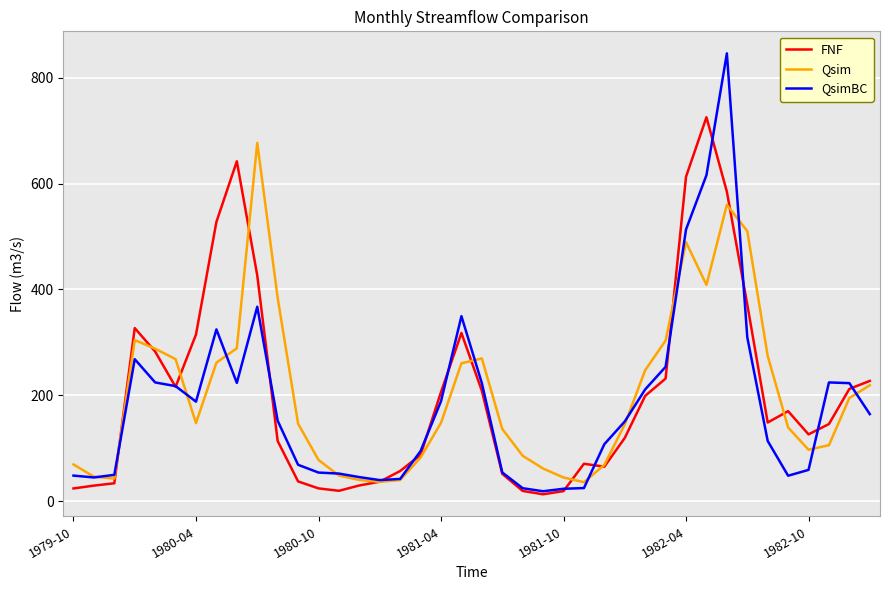

Which series has the widest spread of values?

QsimBC